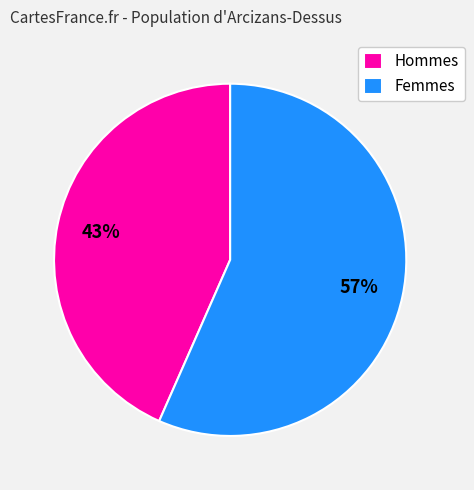

Which slice represents more than half of the pie?

Femmes